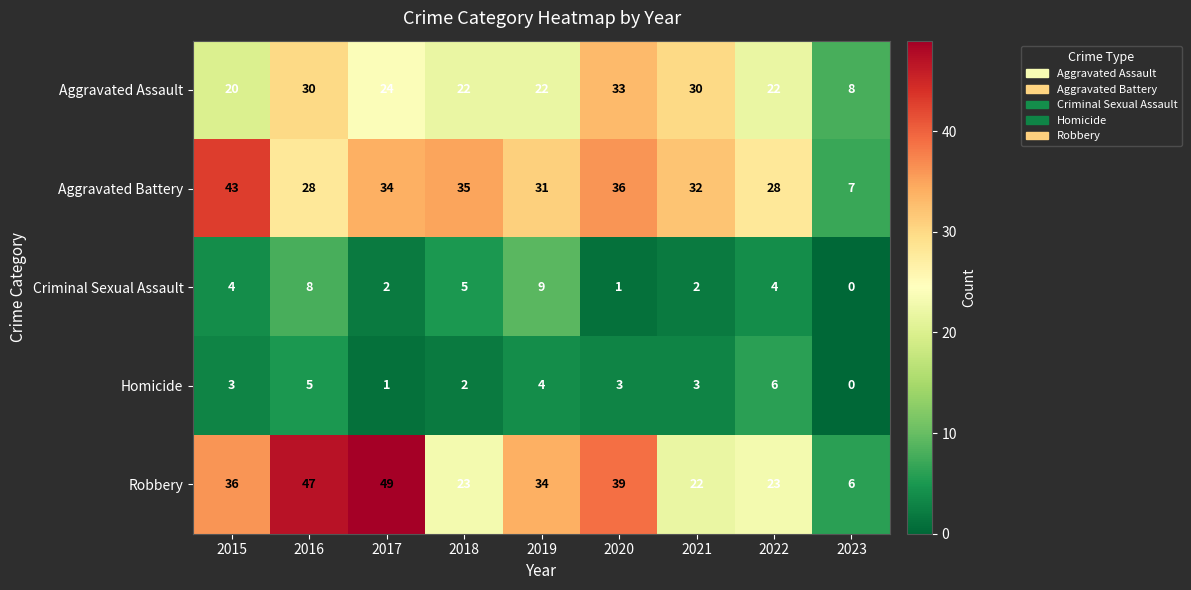

Which series changed the most between 2015 and 2018?

Robbery